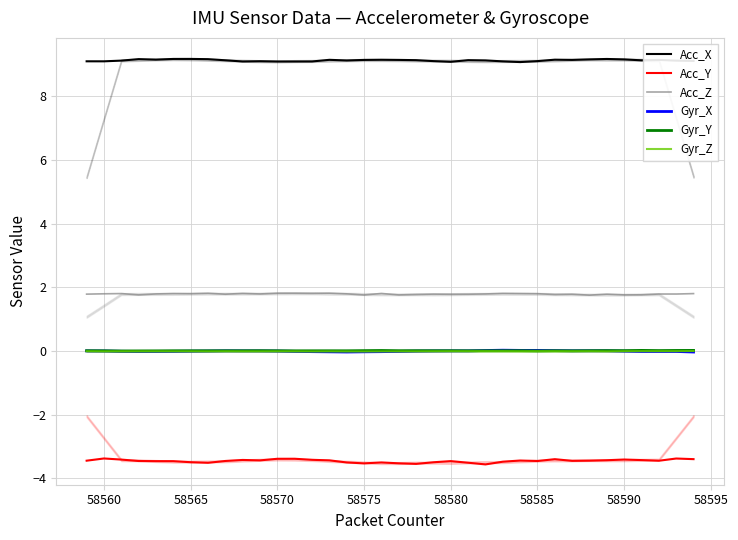

What are all the series names shown in the legend?

Acc_X, Acc_Y, Acc_Z, Gyr_X, Gyr_Y, Gyr_Z